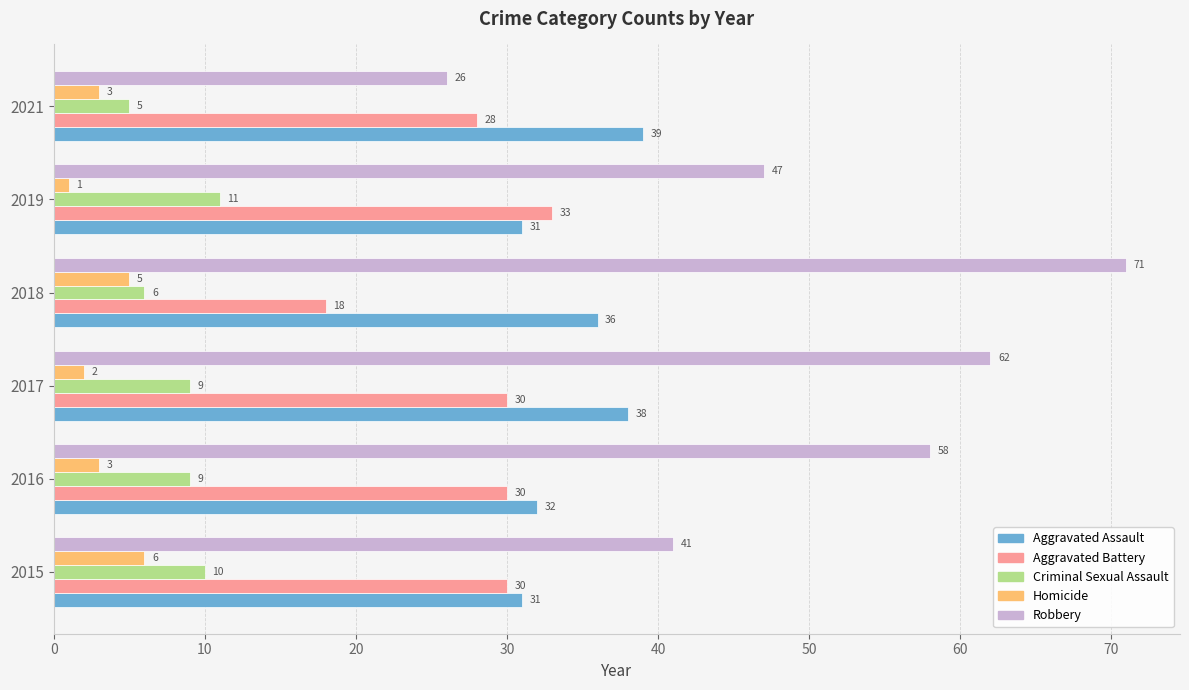

The Aggravated Assault series shows 60 at 2021. True or false?

False